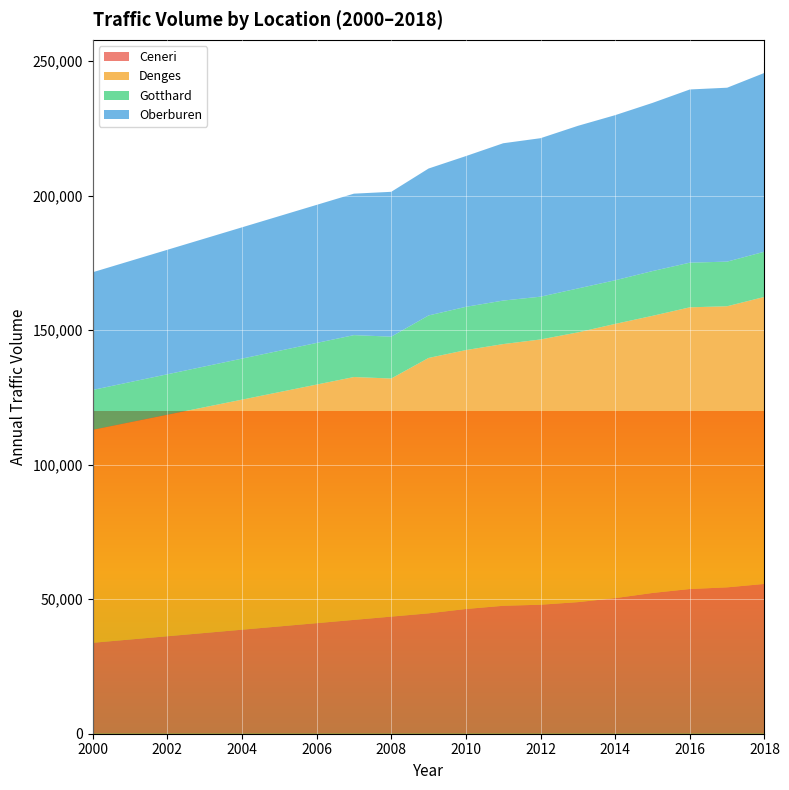

Reading left to right, what are all the values shown in this chart?

Ceneri: 33799.0	35015.0	36231.0	37447.0	38663.0	39878.9	41094.9	42310.9	43526.9	44742.8	46362.0	47556.0	47951.8	48912.0	50406.0	52327.0	53793.0	54410.2	55686.7
Denges: 79168.3	80754.2	82340.1	83926.0	85511.8	87097.7	88683.6	90269.5	88499.0	94933.0	96239.2	97276.2	98595.0	100261.8	101926.8	103005.2	104701.1	104482.1	106688.8
Gotthard: 14806.5	14916.9	15027.3	15137.7	15248.1	15358.5	15468.9	15579.3	15559.1	15792.8	16078.5	16171.5	15902.6	16325.3	16217.1	16636.0	16596.5	16586.1	16793.8
Oberburen: 43747.7	45009.6	46271.6	47533.5	48795.4	50057.3	51319.3	52581.2	53843.1	54614.7	56026.3	58472.7	58906.9	60449.0	61372.0	62509.7	64378.6	64644.7	66462.4